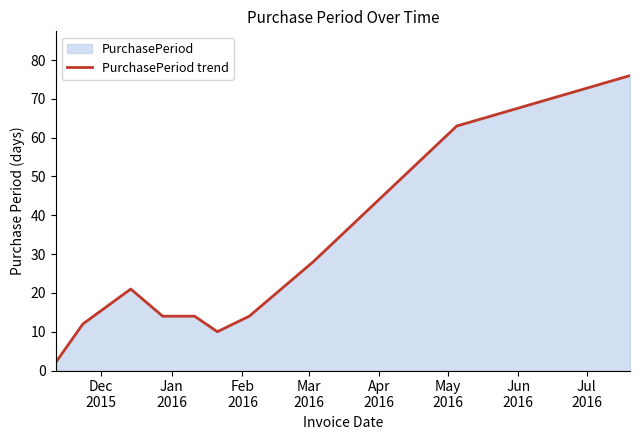

What is the difference between the maximum and minimum values?

74